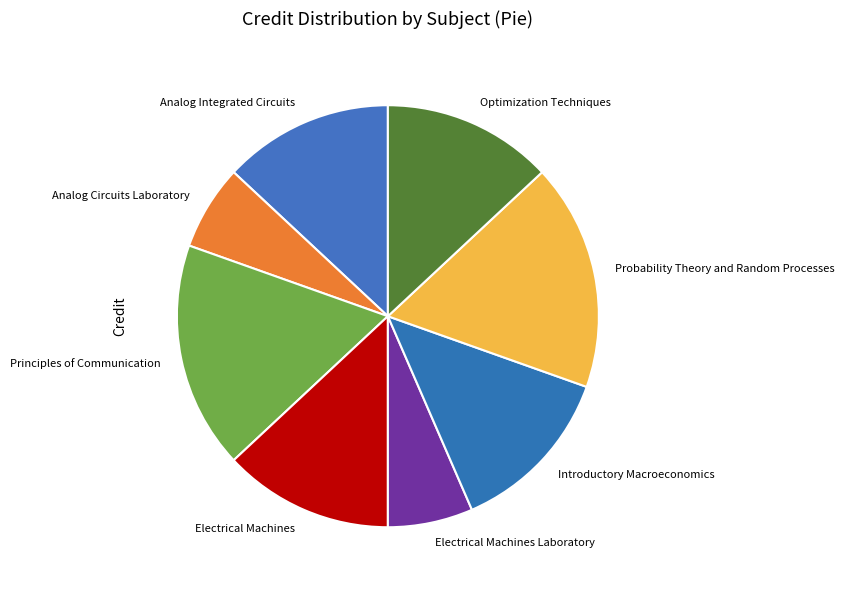

Do Electrical Machines Laboratory and Analog Circuits Laboratory together represent more than half of the pie?

No